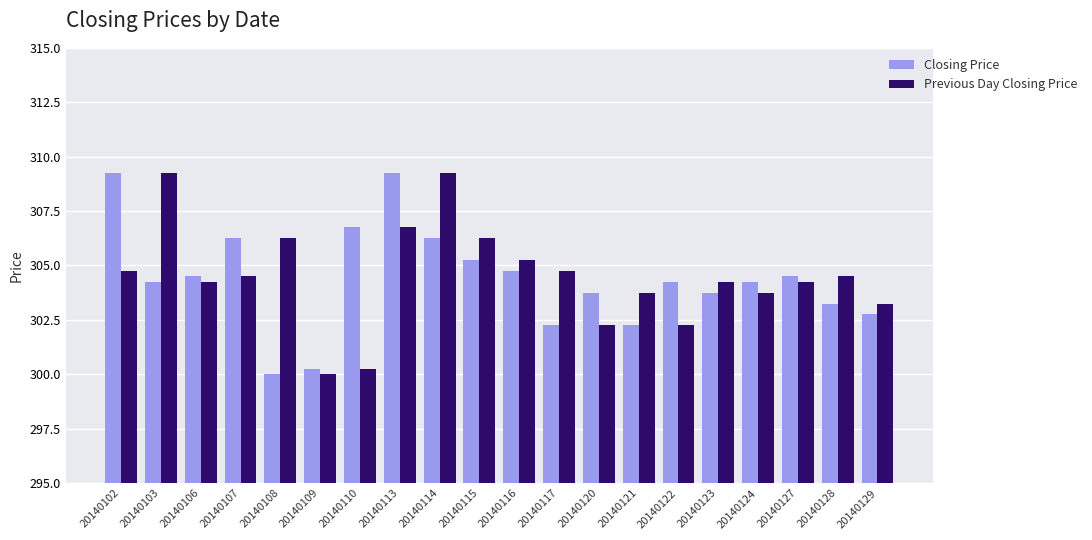

Count the number of data series in this chart.

2